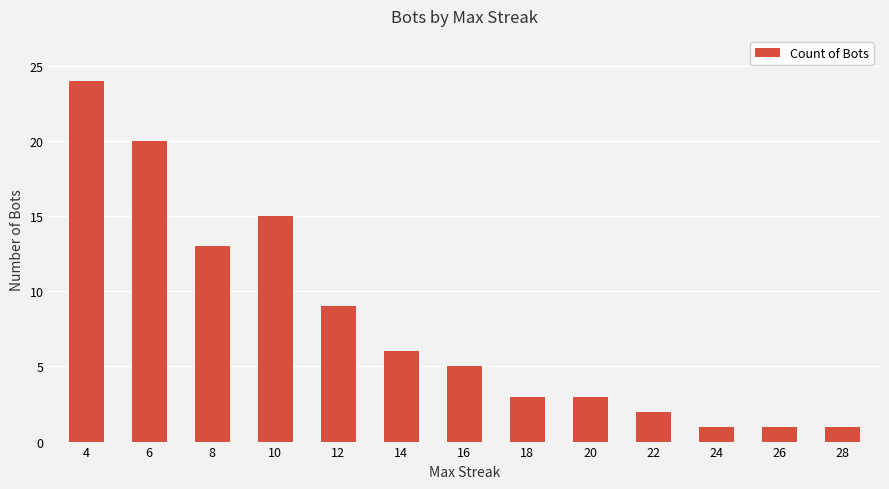

Where is the data nearest to the value 12?

8